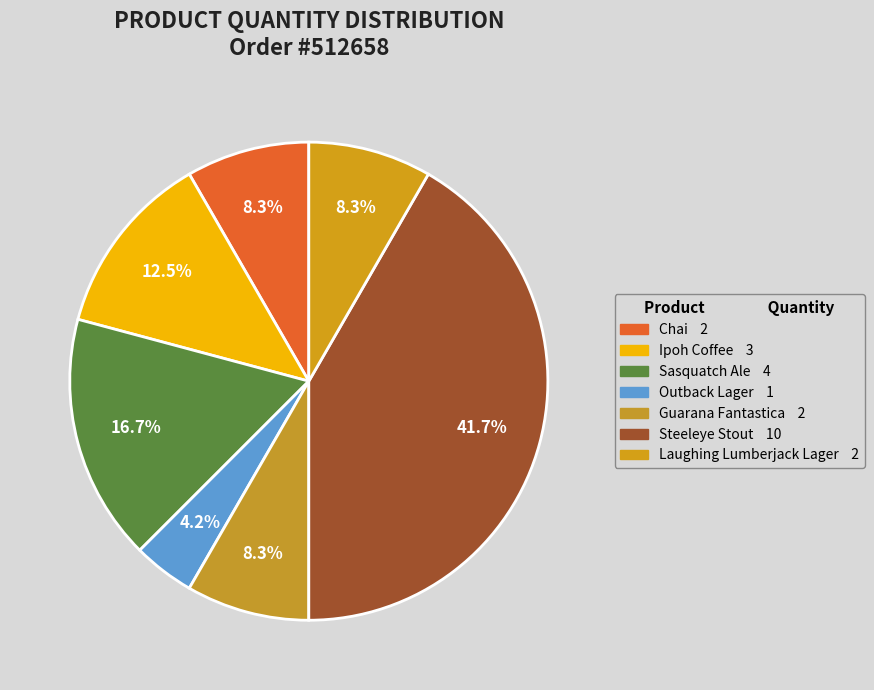

To the nearest percent, what portion does Ipoh Coffee represent?

12%